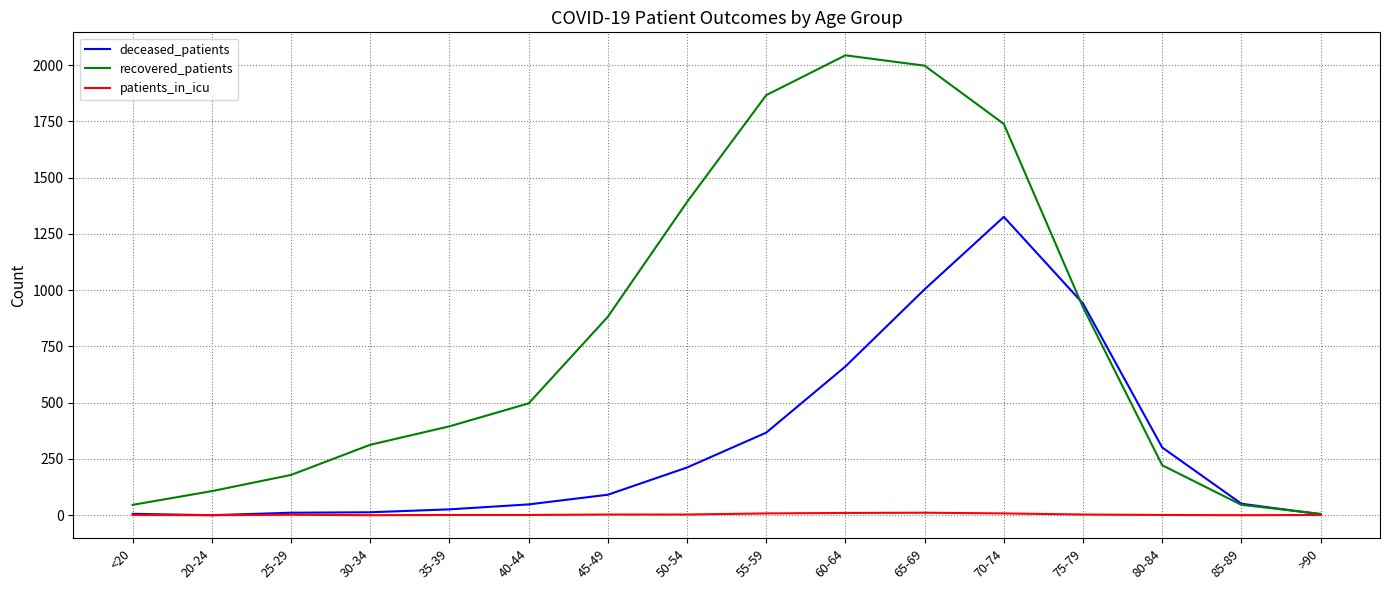

Rank the series by their average value, from highest to lowest.

recovered_patients, deceased_patients, patients_in_icu